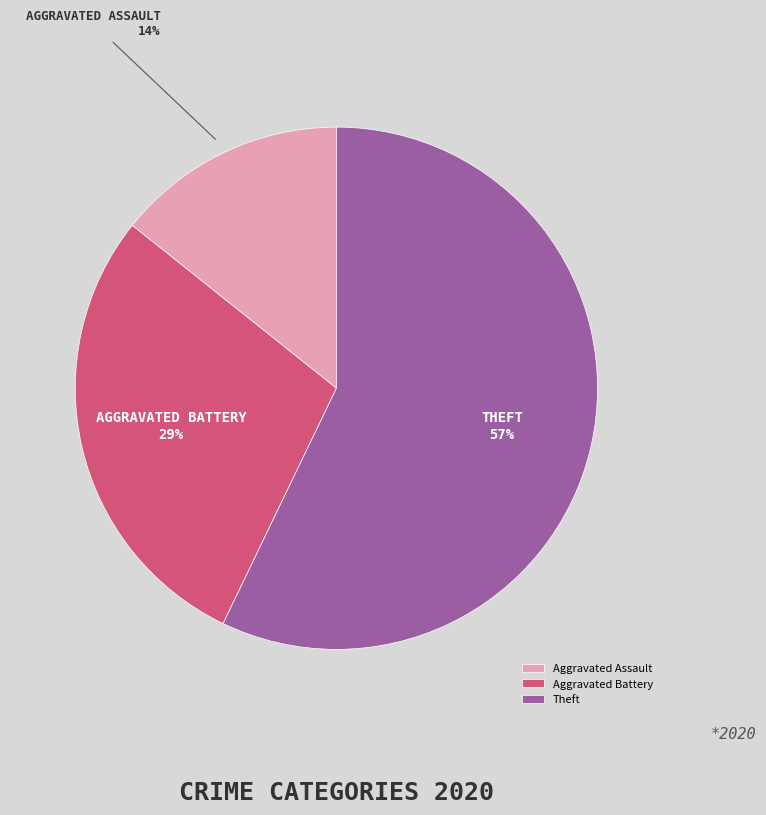

Which category has the biggest portion of the pie?

Theft